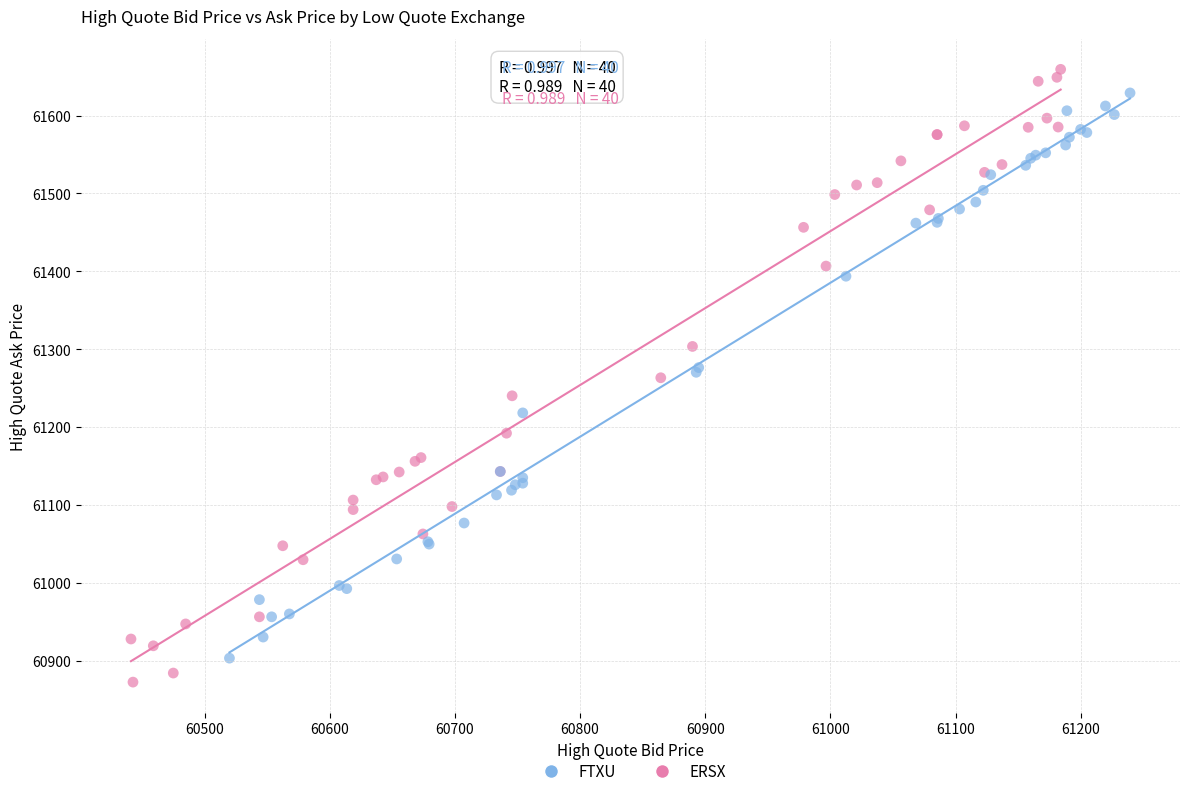

Which series has the largest Y range (max minus min)?

ERSX